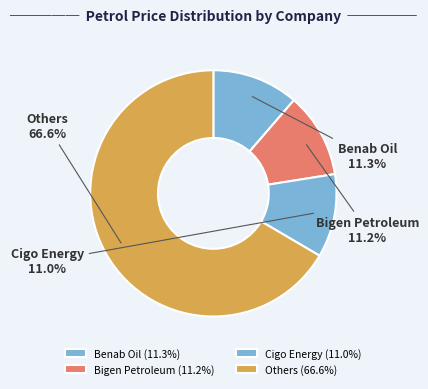

How many segments does this pie chart have?

4